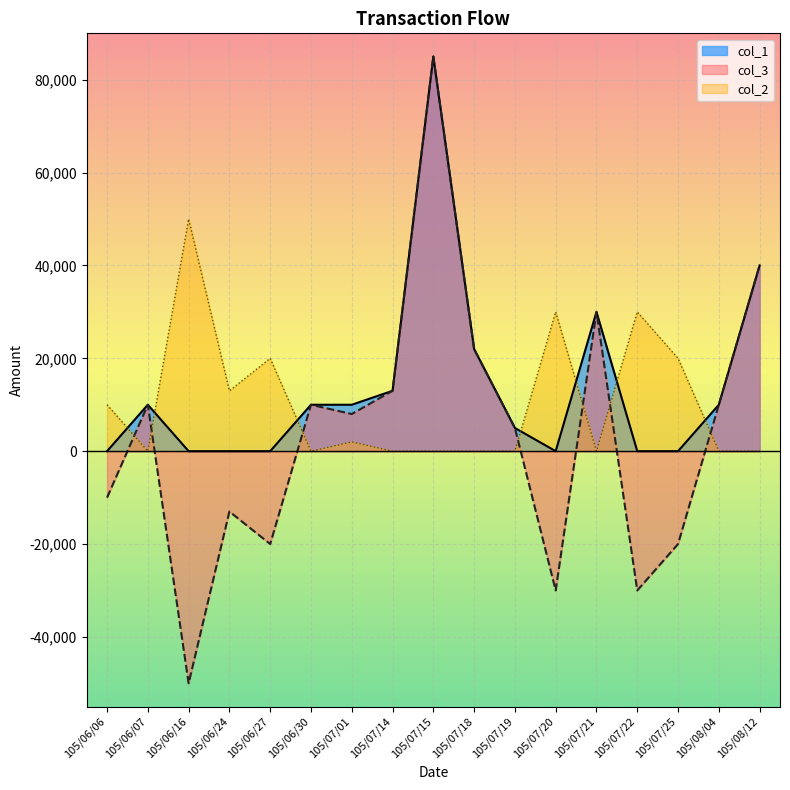

Which category has the lowest value in the col_1 series?

105/06/06